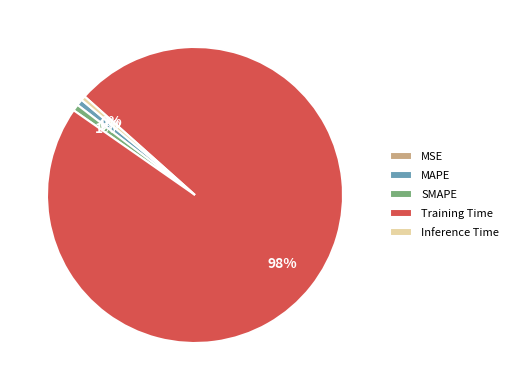

Is the sum of Inference Time and MAPE greater than half?

No